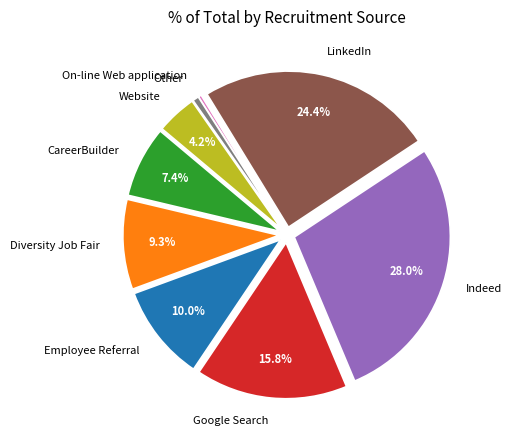

To the nearest percent, what is the difference between the Website and Employee Referral slice percentages?

6%